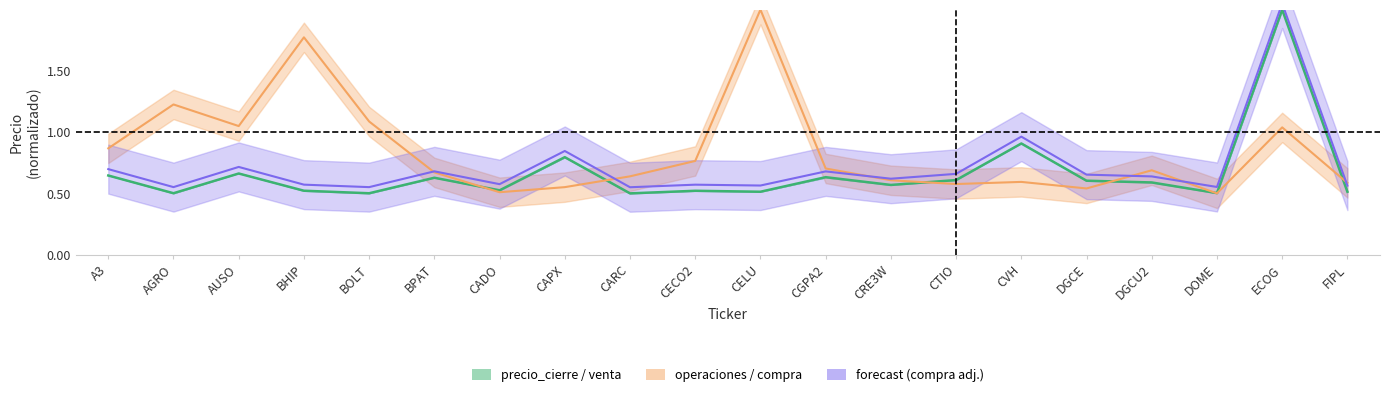

List the labels in order of precio_compra value, largest first.

CELU, BHIP, AGRO, BOLT, AUSO, ECOG, A3, CECO2, CGPA2, DGCU2, BPAT, CARC, CRE3W, CVH, FIPL, CTIO, CAPX, DGCE, CADO, DOME